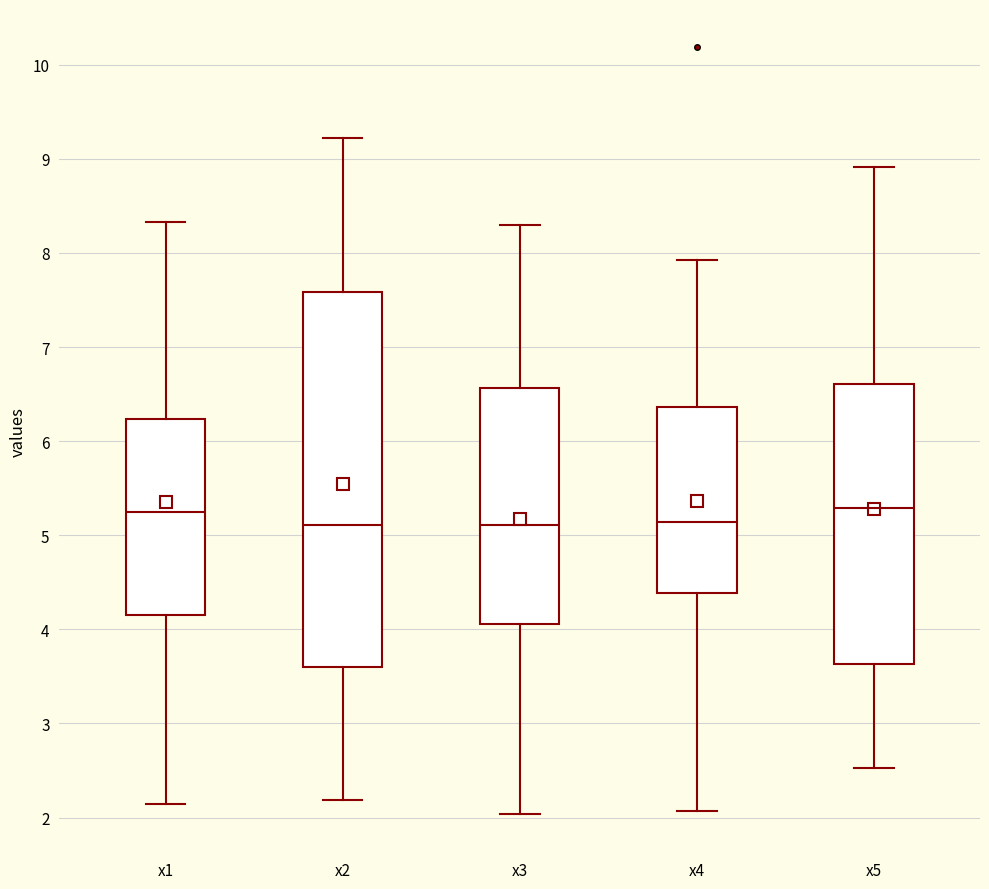

Reading left to right, read every box against the y-axis: the position of its median line, the range the box covers, and the ends of its whiskers. The values are not printed on the chart, so give them approximately, as read against the axis.

x1: median 5.2, box 4.1 to 6.2, whiskers 2.1 to 8.3
x2: median 5.1, box 3.6 to 7.6, whiskers 2.2 to 9.2
x3: median 5.1, box 4.1 to 6.6, whiskers 2.0 to 8.3
x4: median 5.1, box 4.4 to 6.4, whiskers 2.1 to 7.9
x5: median 5.3, box 3.6 to 6.6, whiskers 2.5 to 8.9